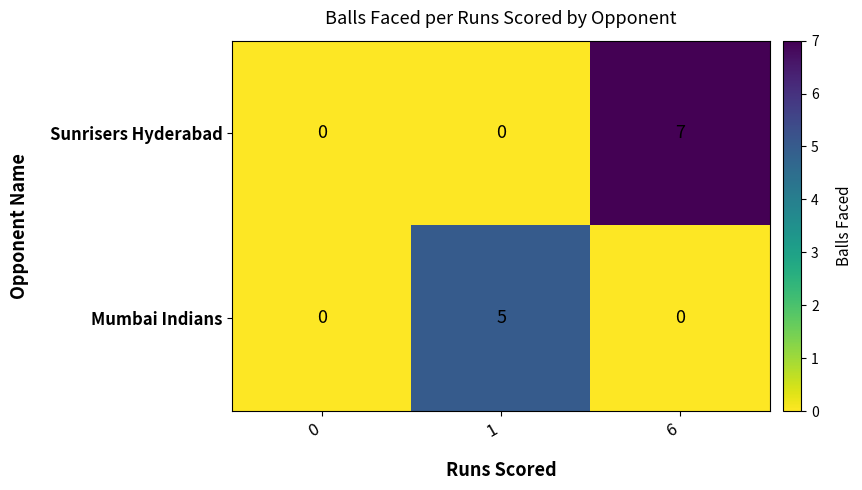

At 6, list the series in order from smallest to largest.

Mumbai Indians, Sunrisers Hyderabad